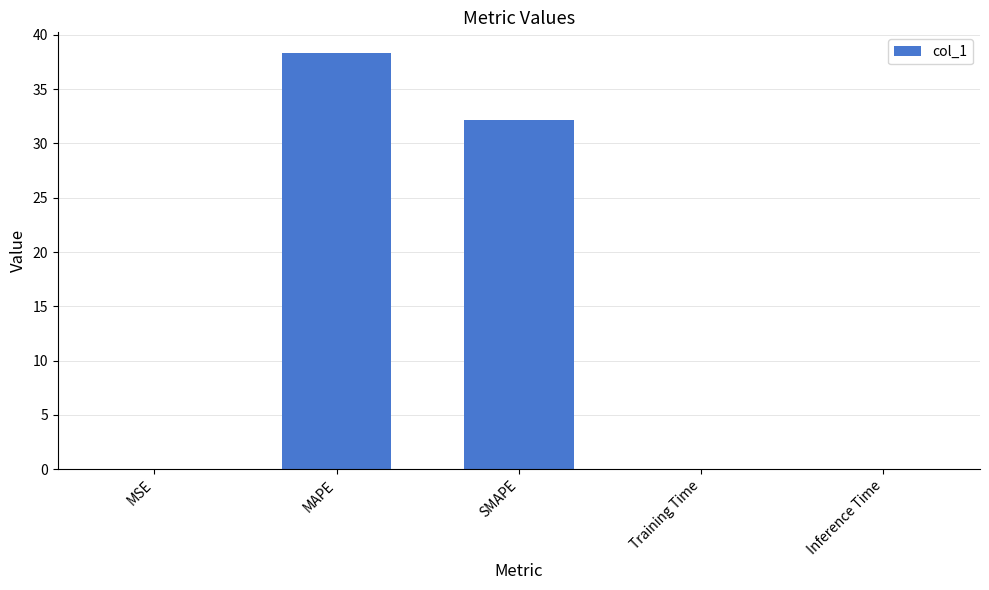

Where is the data nearest to the value 19?

SMAPE